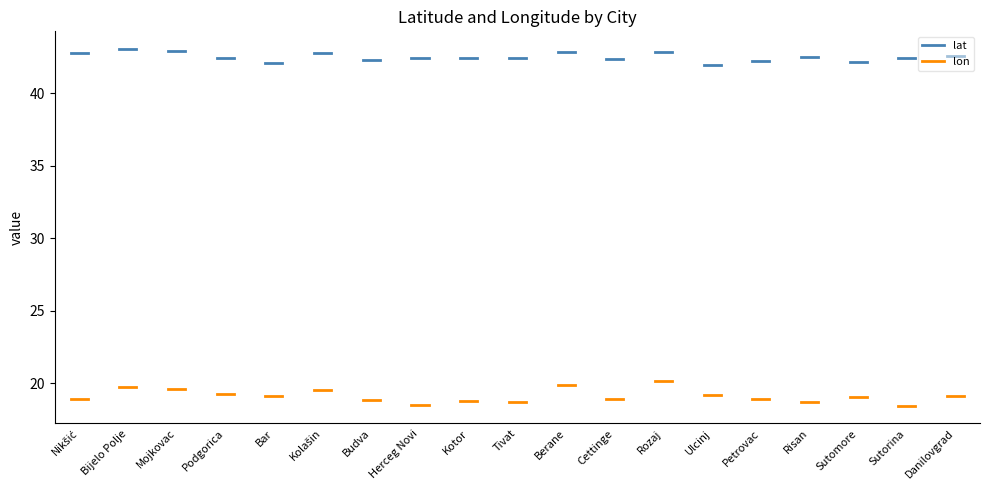

How many distinct data groups are displayed?

2